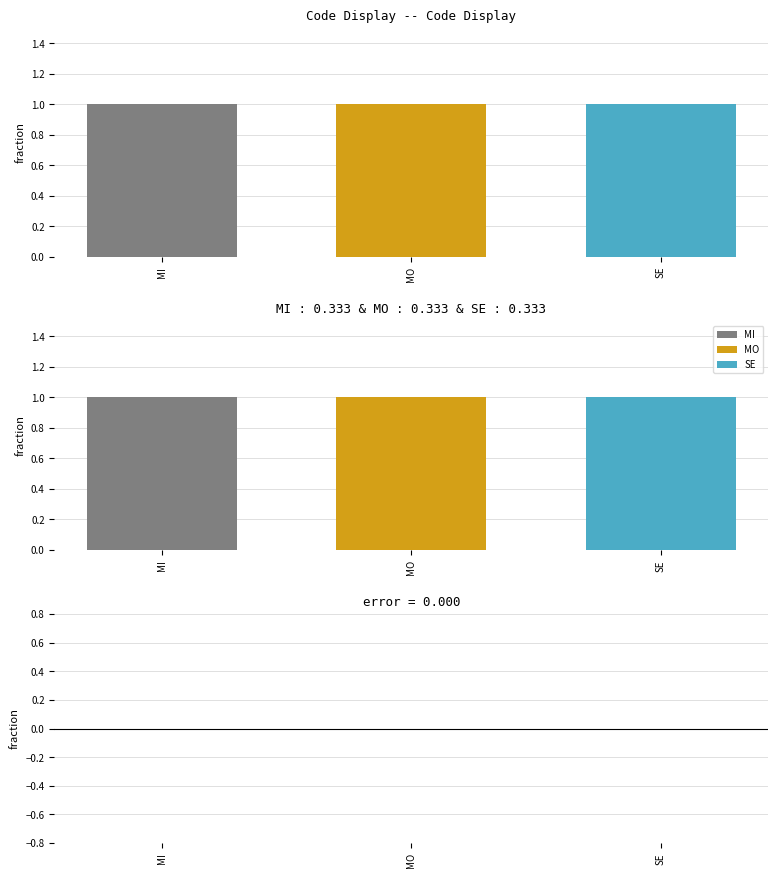

What is the average value of the Level series?

1